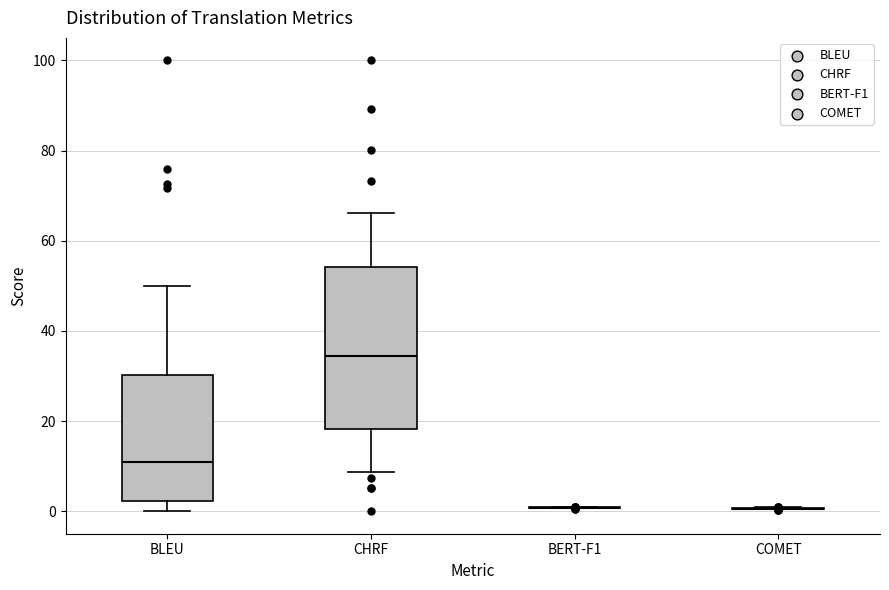

Comparing the boxes themselves (not the whiskers), which one is the tallest?

CHRF